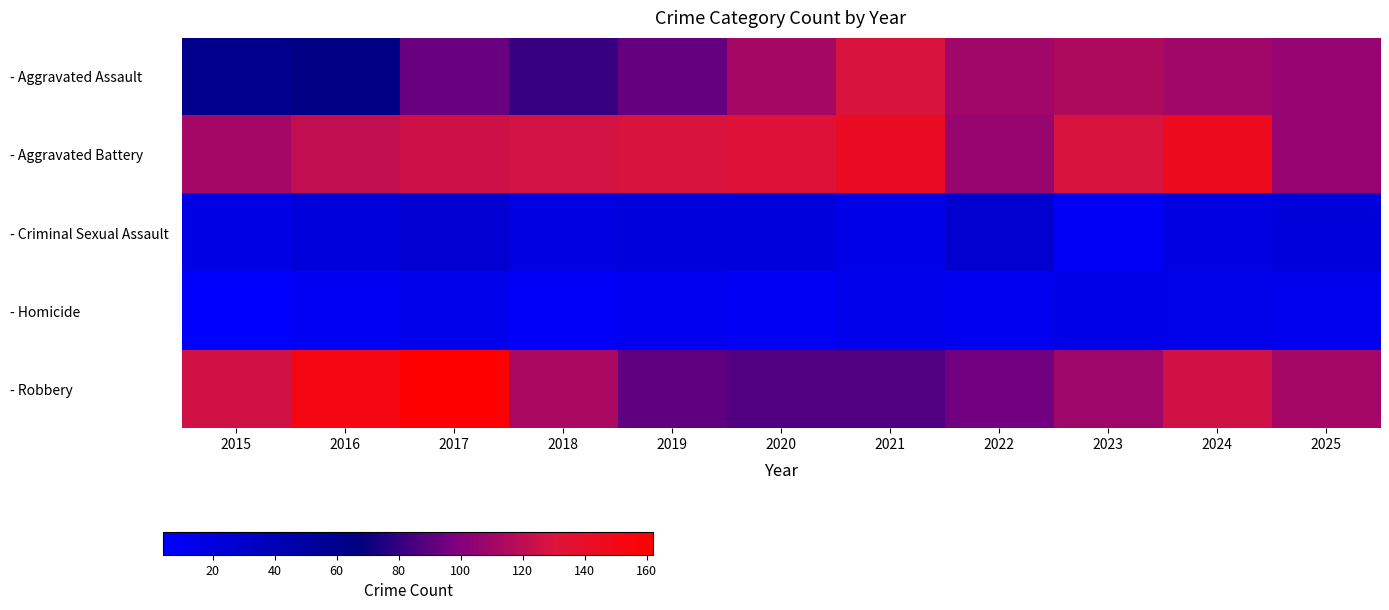

Reading left to right, list all the values displayed in this chart.

- Aggravated Assault: 2015=61	2016=65	2017=93	2018=81	2019=92	2020=112	2021=129	2022=110	2023=115	2024=110	2025=106
- Aggravated Battery: 2015=111	2016=121	2017=125	2018=127	2019=129	2020=132	2021=143	2022=107	2023=129	2024=145	2025=106
- Criminal Sexual Assault: 2015=17	2016=22	2017=26	2018=19	2019=22	2020=21	2021=16	2022=28	2023=8	2024=19	2025=22
- Homicide: 2015=4	2016=10	2017=14	2018=7	2019=12	2020=9	2021=14	2022=11	2023=16	2024=15	2025=13
- Robbery: 2015=126	2016=152	2017=162	2018=113	2019=91	2020=87	2021=87	2022=95	2023=109	2024=126	2025=111